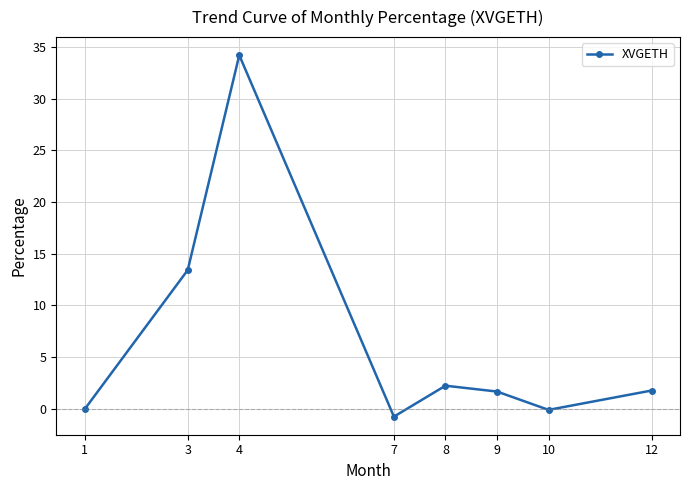

At which category does the data reach its first local valley?

7